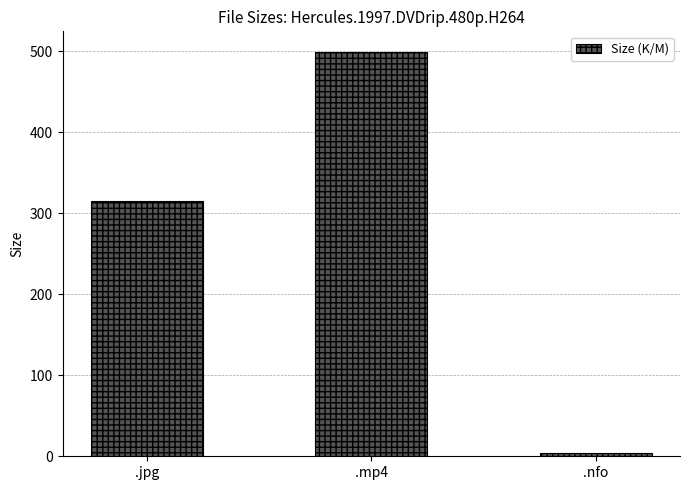

True or false: the data shows 142.1 at .jpg.

False